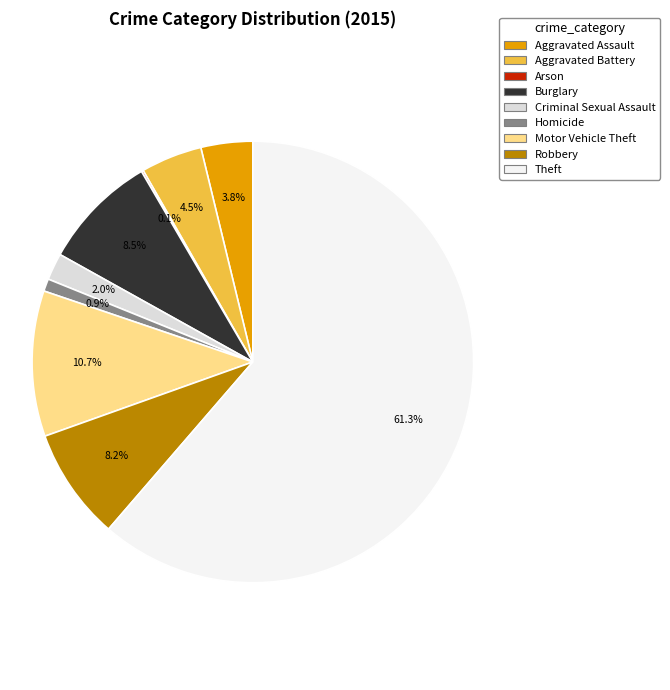

How much of the chart is everything except Motor Vehicle Theft?

89.3%